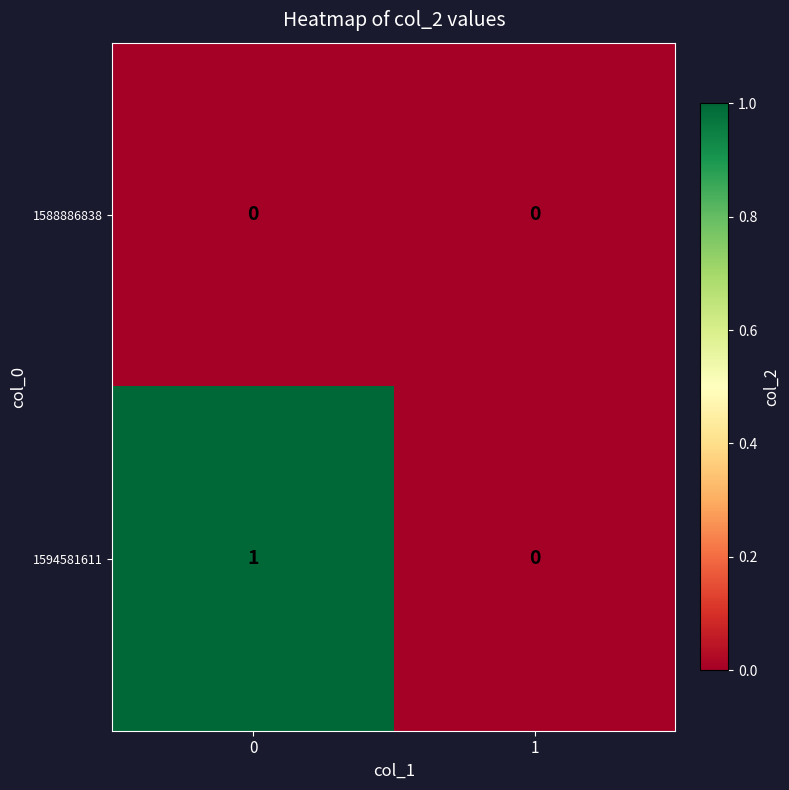

Count the number of categories in the chart.

2